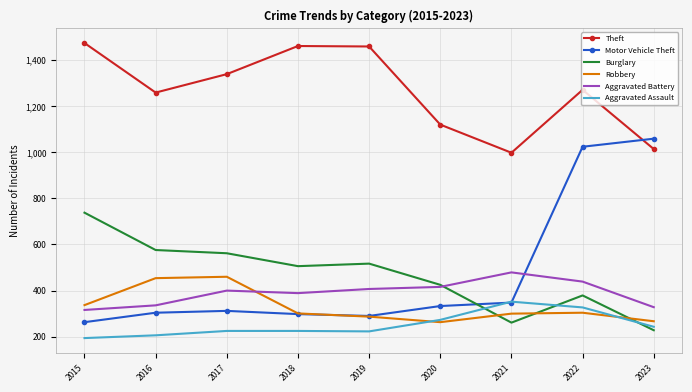

Is it true that Aggravated Battery equals 400 at 2017?

True